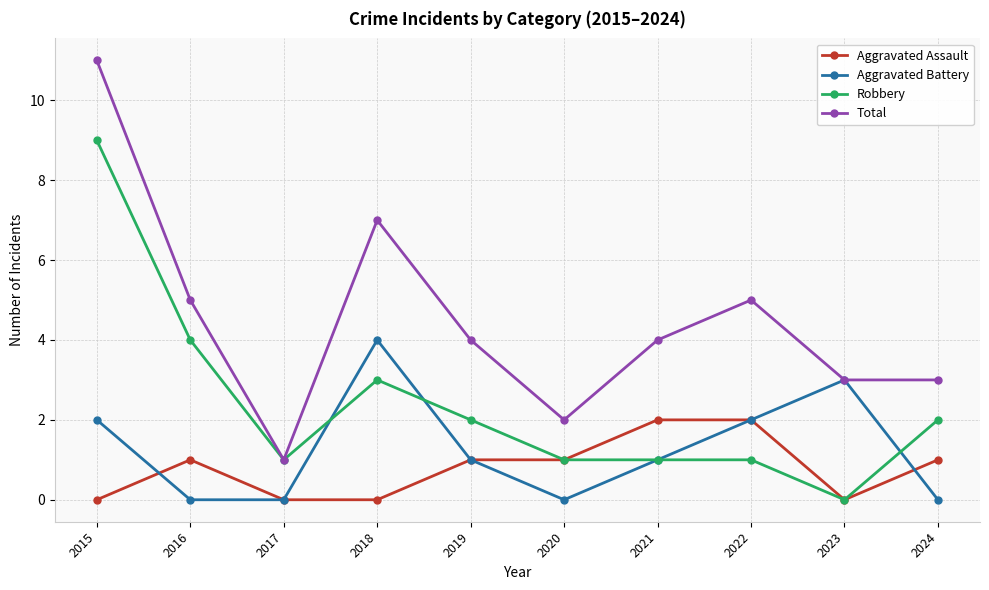

What value does the Total series have at 2024?

3